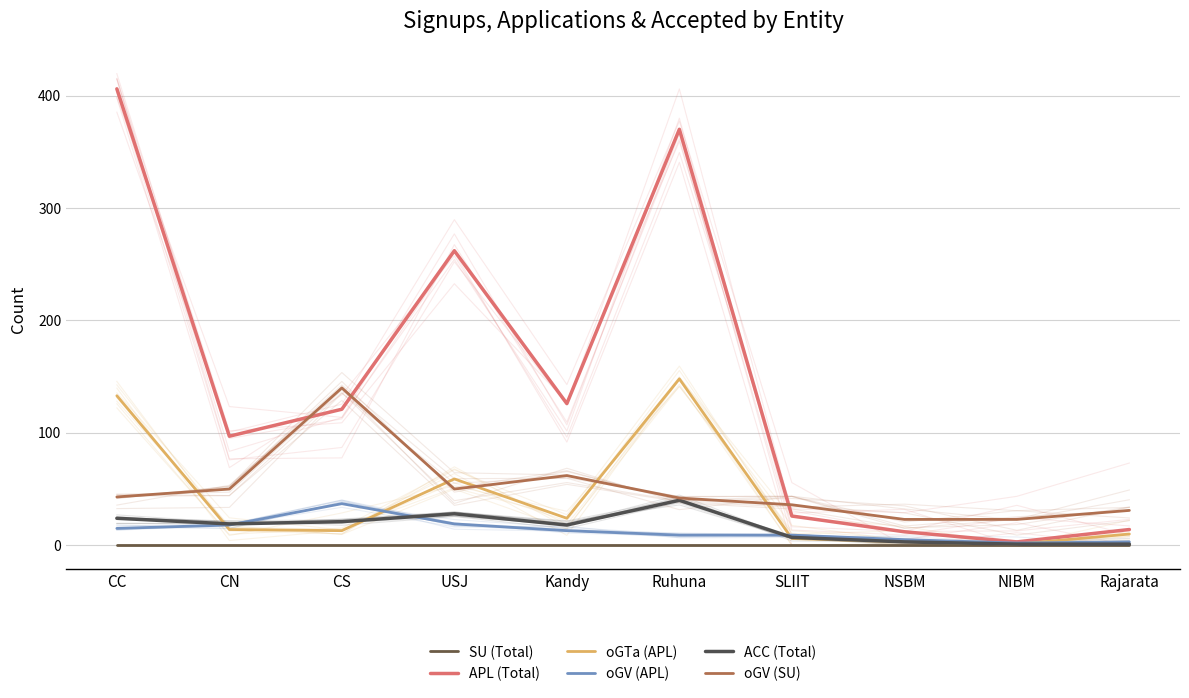

Which series has the largest total across all categories?

APL (Total)